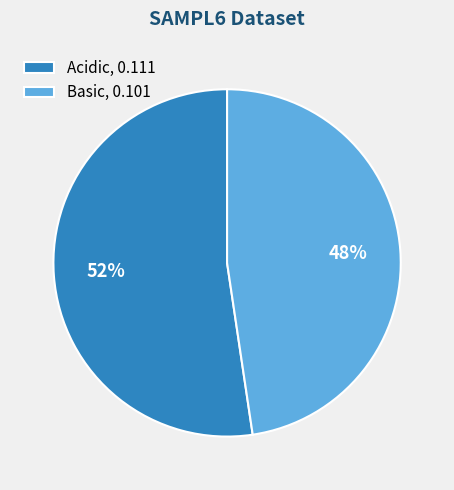

Which slice is the largest?

Acidic